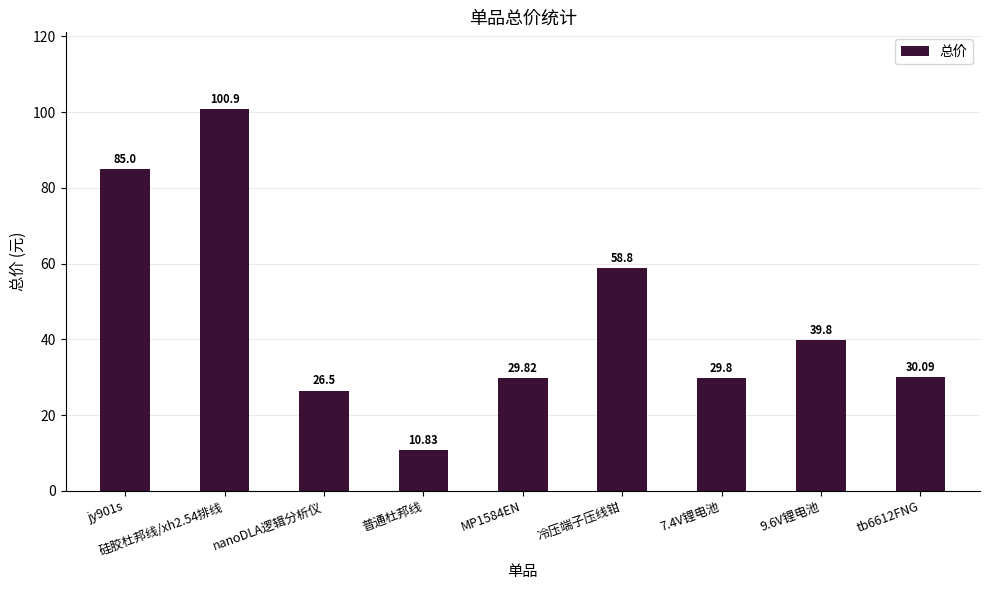

Are the bars grouped side by side (vs. stacked)?

No